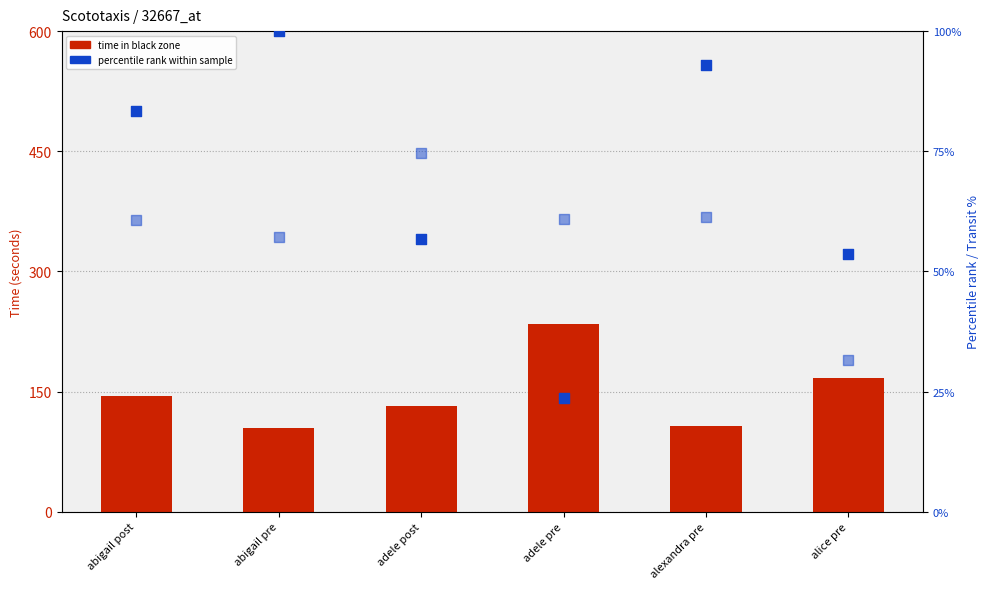

Which series has the largest Y range (max minus min)?

black (time in dark zone)